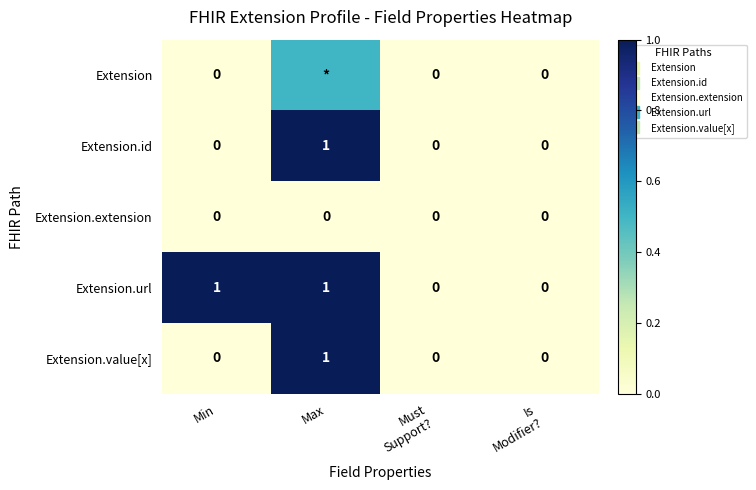

At which category is the sum across all series the highest?

Max